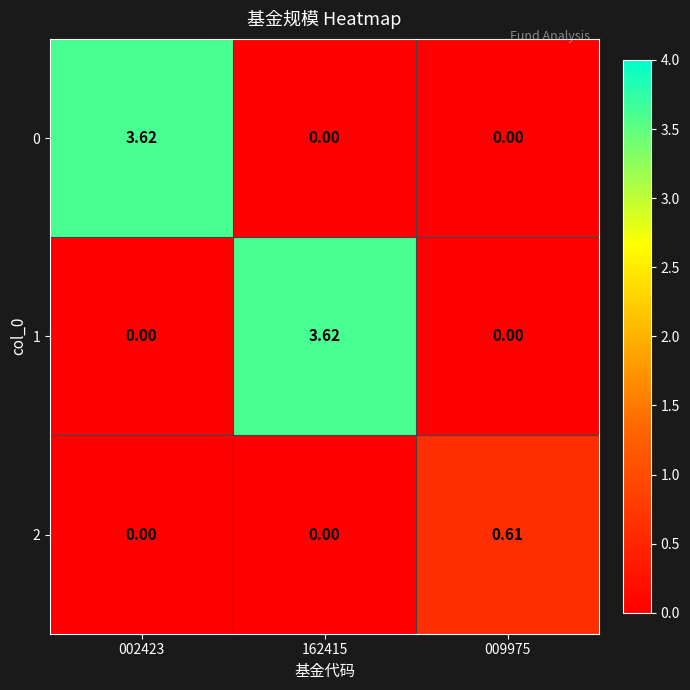

Is the value of 1 at 002423 greater than the value of 0 at 002423?

No